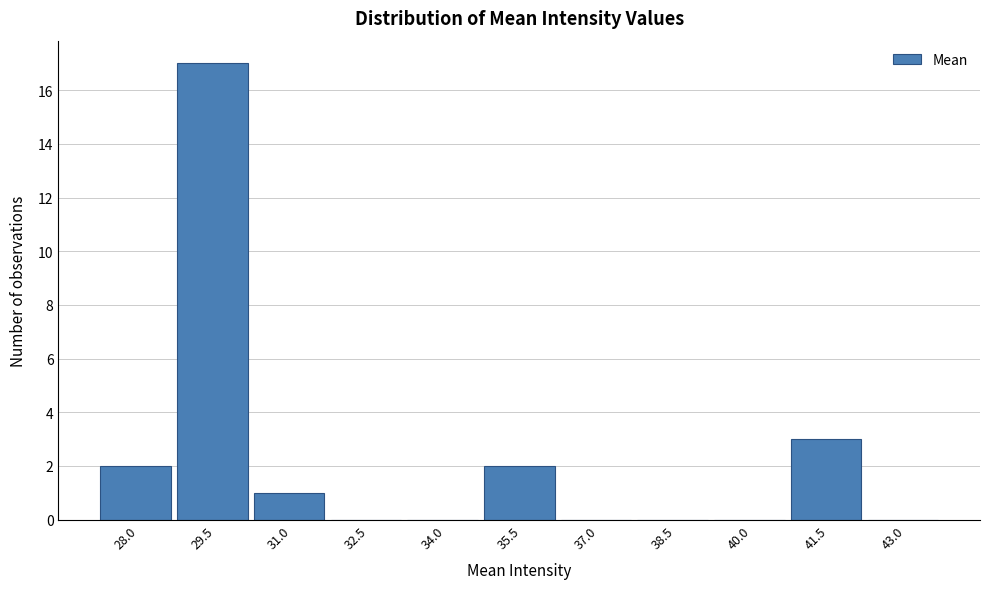

Reading left to right, what are all the values shown in this chart?

28.0=2	29.5=17	31.0=1	32.5=0	34.0=0	35.5=2	37.0=0	38.5=0	40.0=0	41.5=3	43.0=0